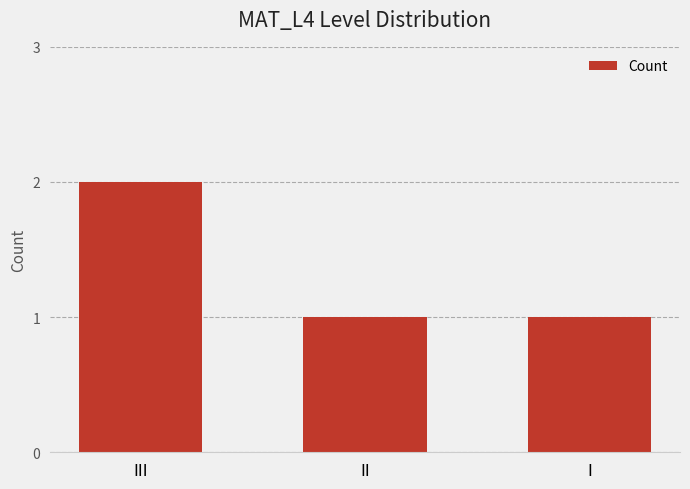

What is the label of the 1st bar from the left?

III